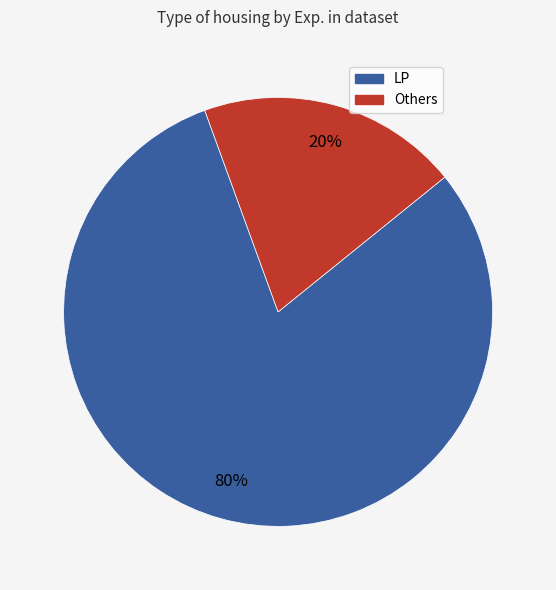

Is there a majority slice in this chart?

Yes